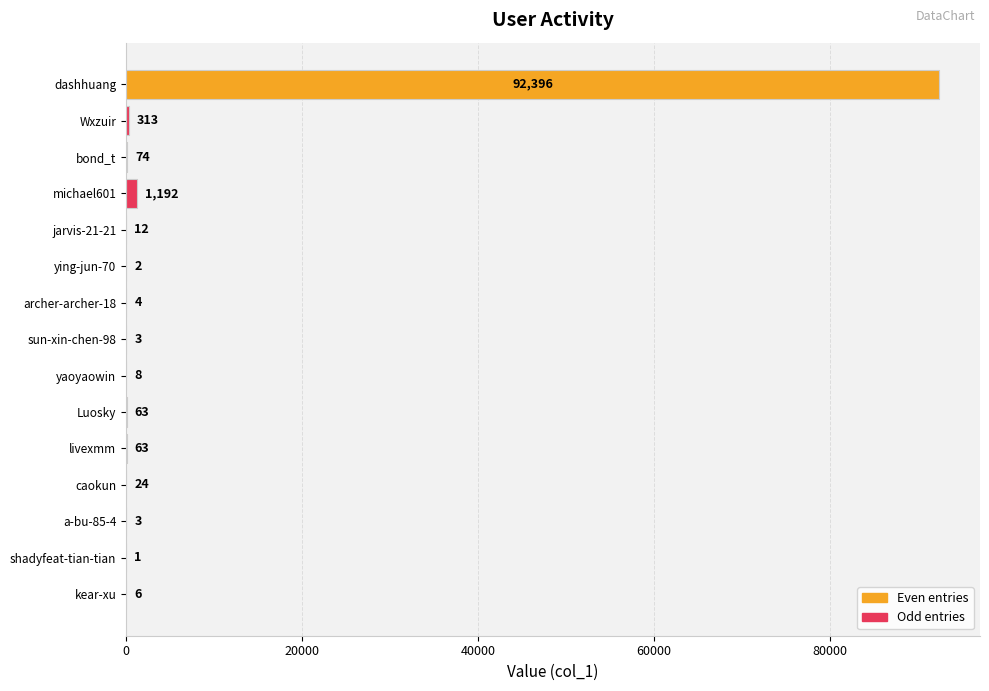

Is it true that the value at yaoyaowin is 8?

True